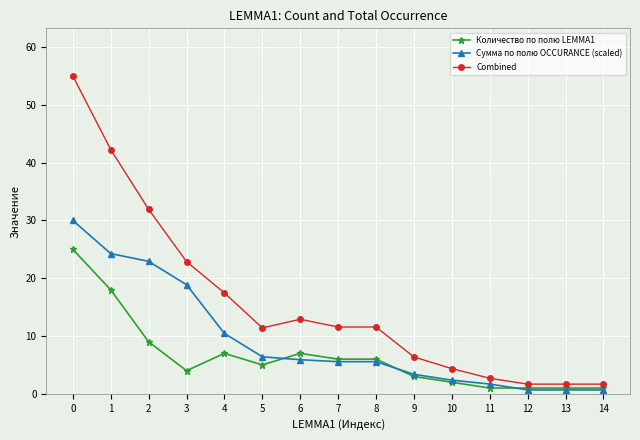

At which category does Combined reach its first local peak?

6